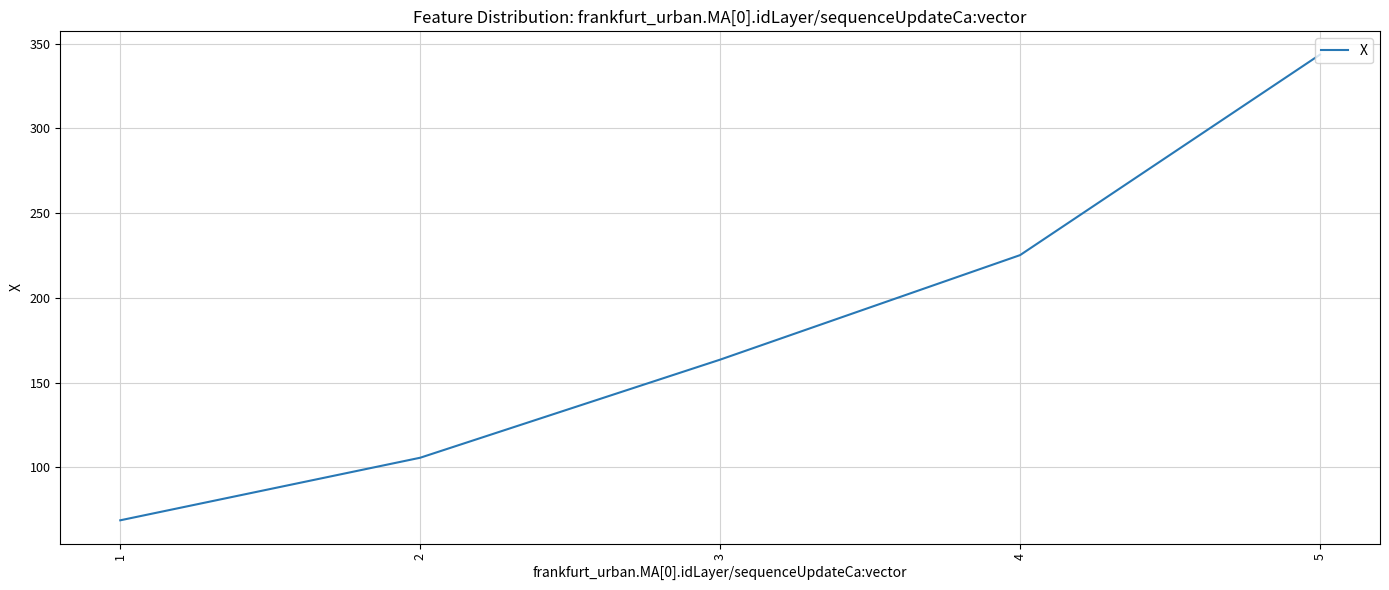

List the labels in order of value, largest first.

5, 4, 3, 2, 1